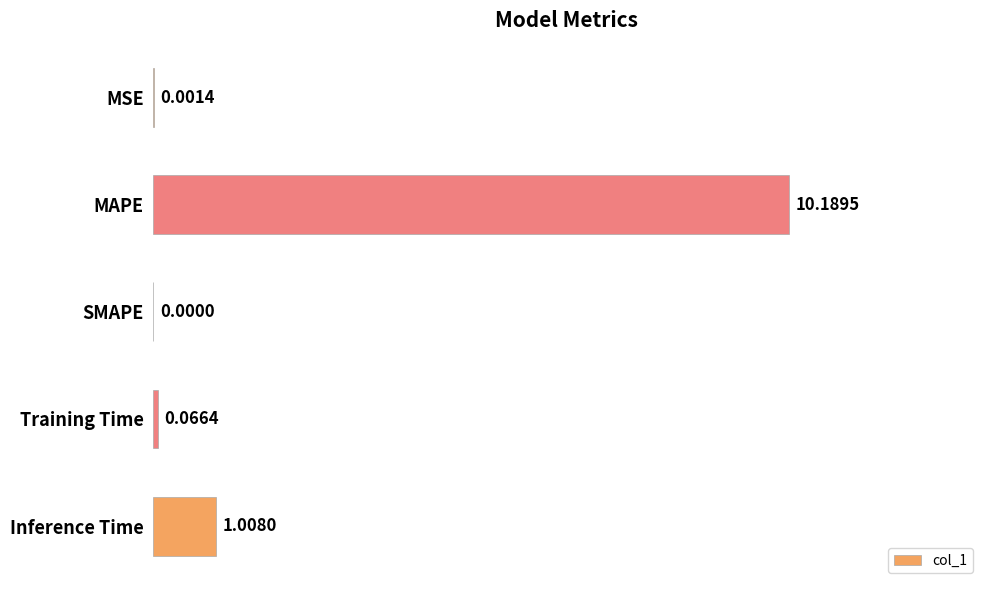

What is the sum of the values at MSE and MAPE?

10.2